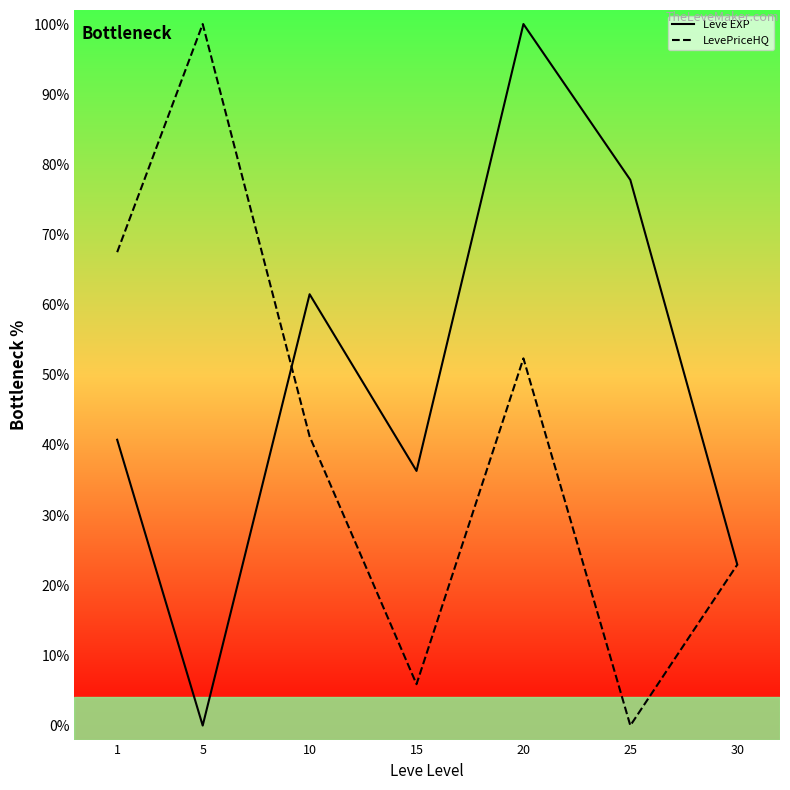

How many categories are shown in the chart?

7